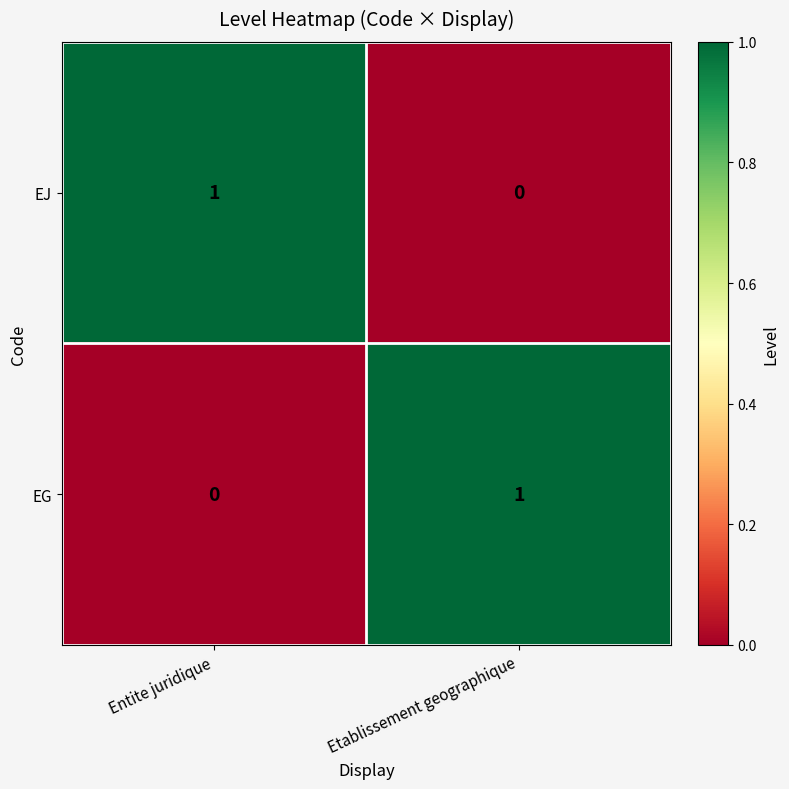

True or false: EJ has a value of -1 at Etablissement geographique.

False